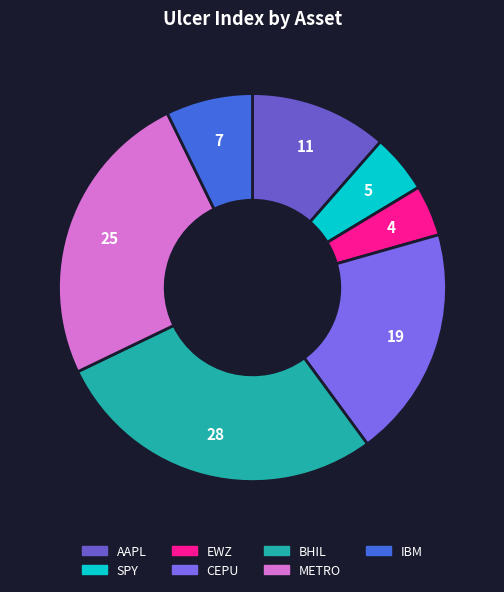

Does IBM represent more than half of the total?

No